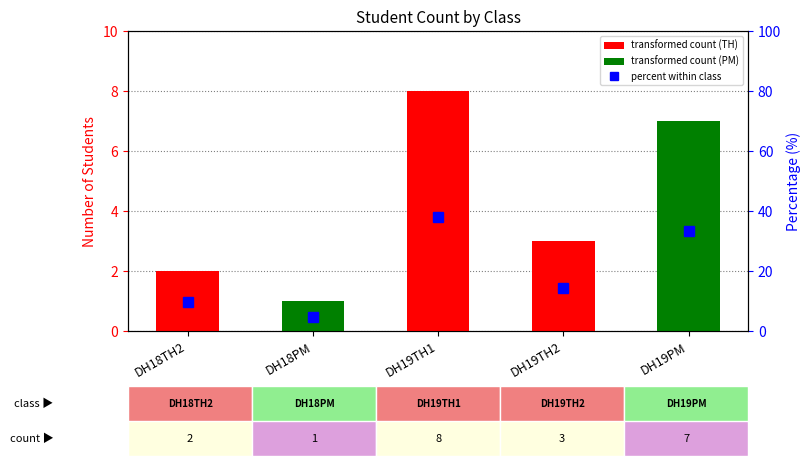

At which label does the data first exceed 14?

DH19TH1